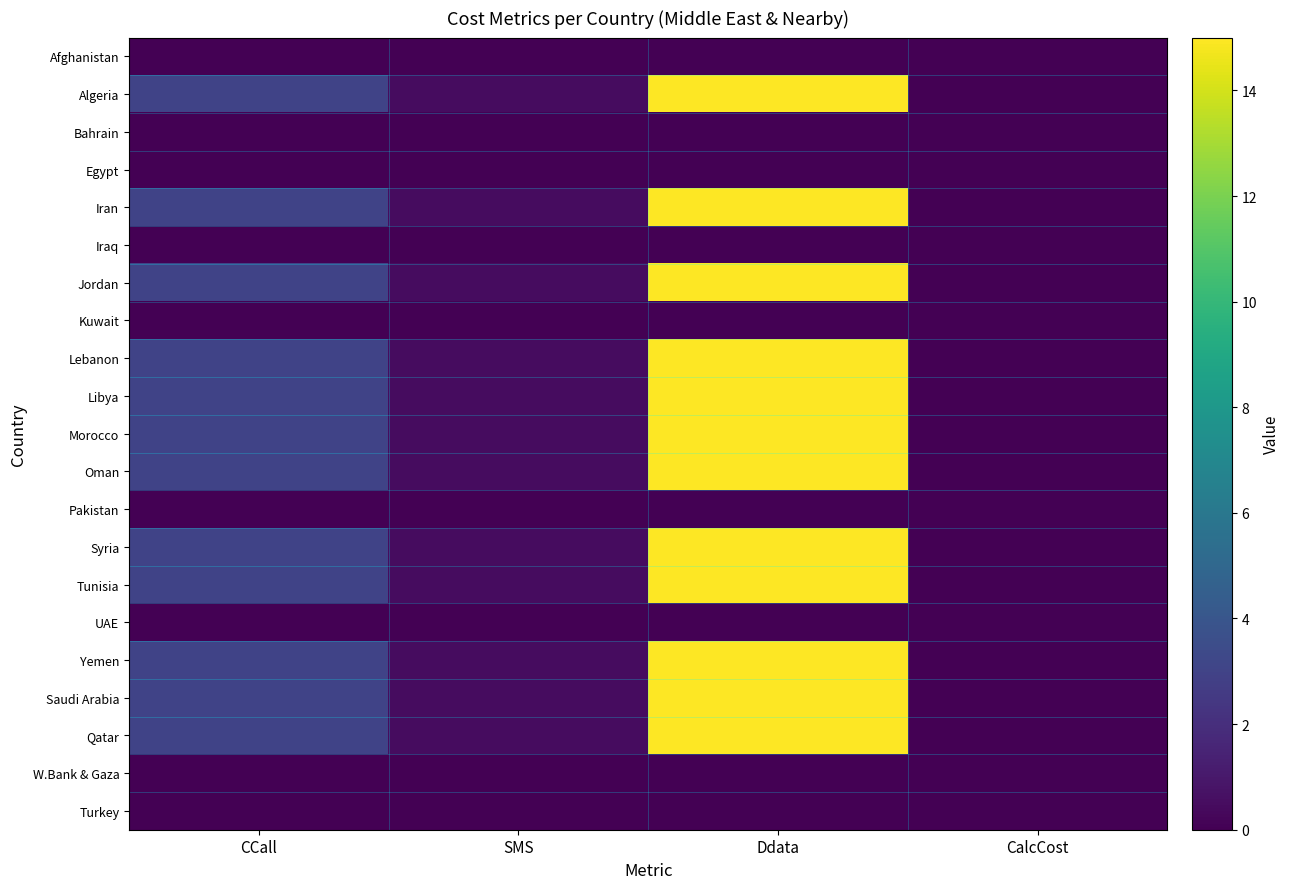

Between CCall and Ddata, which is larger?

CCall